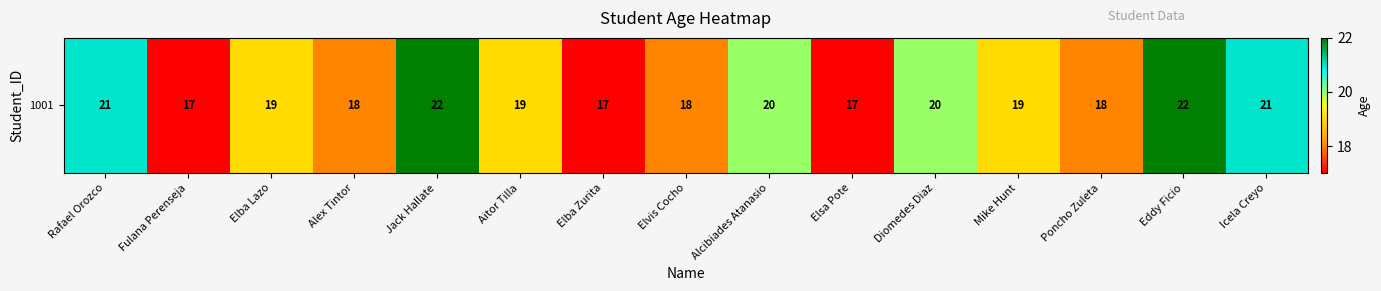

What is the sum of the values at Fulana Perenseja and Diomedes Diaz?

37